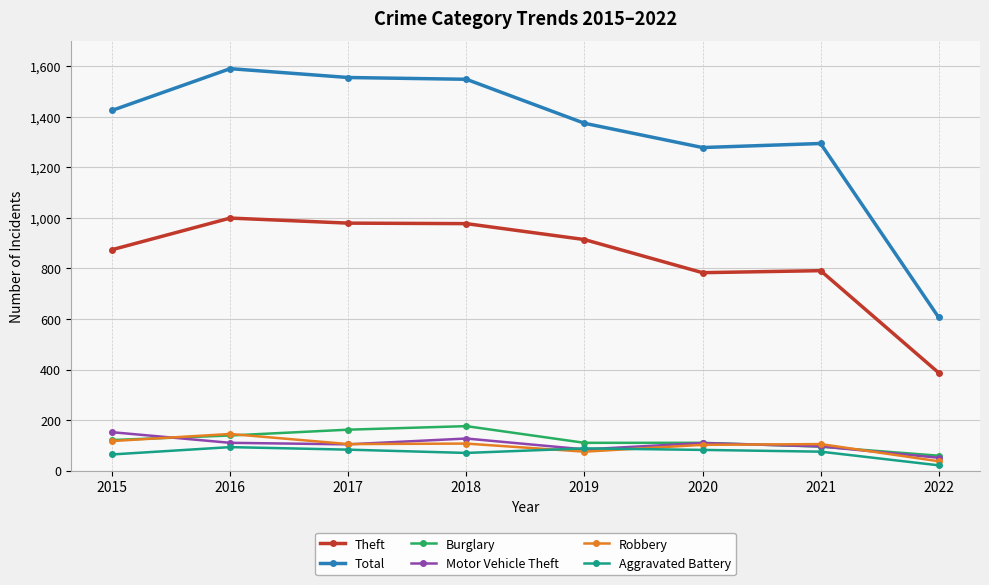

True or false: Total and Aggravated Battery cross at least once.

False